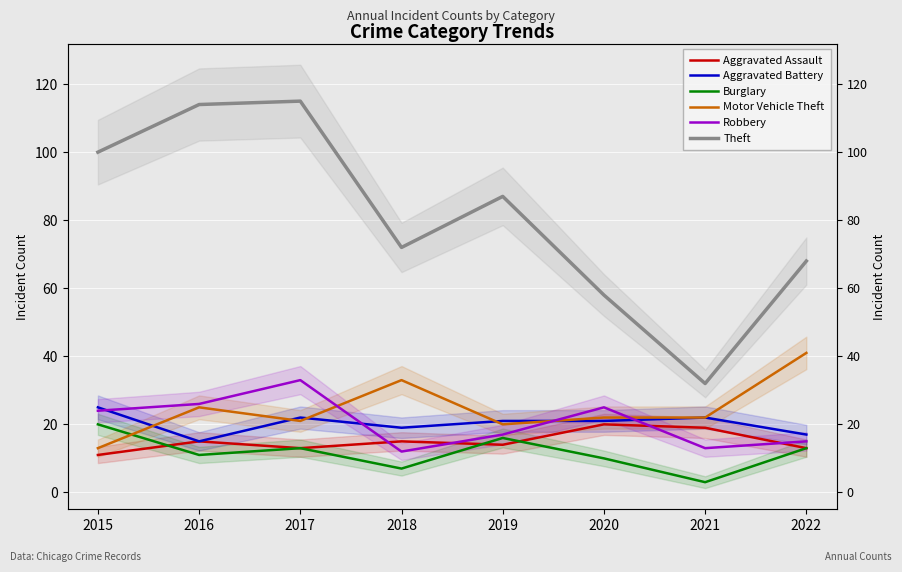

Reading right to left, transcribe all the data shown in this chart.

Aggravated Assault: 13	19	20	14	15	13	15	11
Aggravated Battery: 17	22	21	21	19	22	15	25
Burglary: 13	3	10	16	7	13	11	20
Motor Vehicle Theft: 41	22	22	20	33	21	25	13
Robbery: 15	13	25	17	12	33	26	24
Theft: 68	32	58	87	72	115	114	100